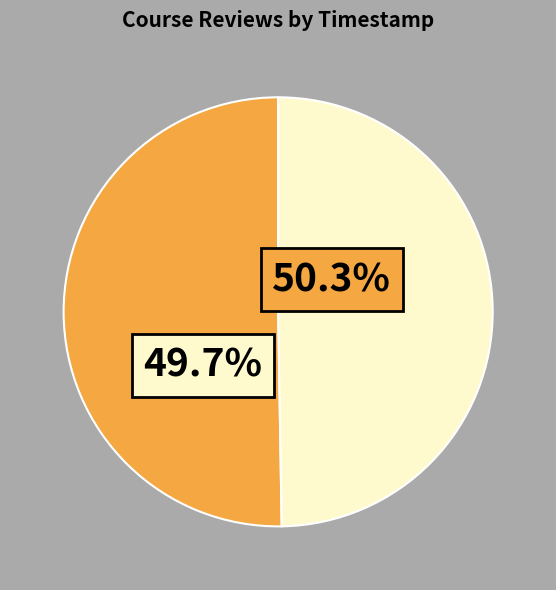

Do Luis Fernando Vilchis Morales and anoushka tripathi together represent more than half of the pie?

Yes